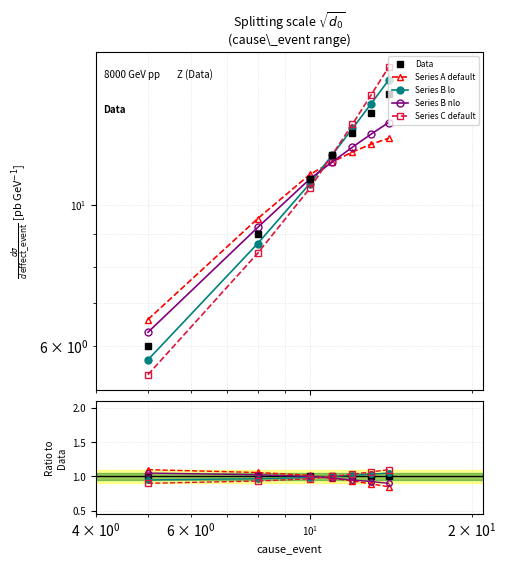

Is it true that Series B nlo equals 0.3 at $\mathdefault{10^{0}}$?

False